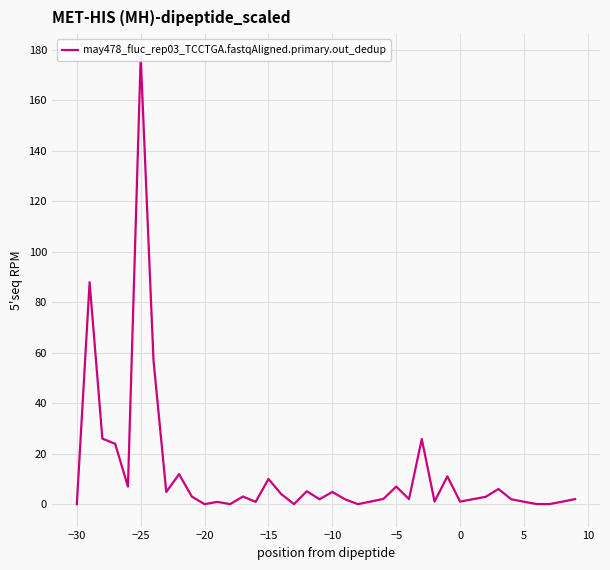

How many positive values are there?

39